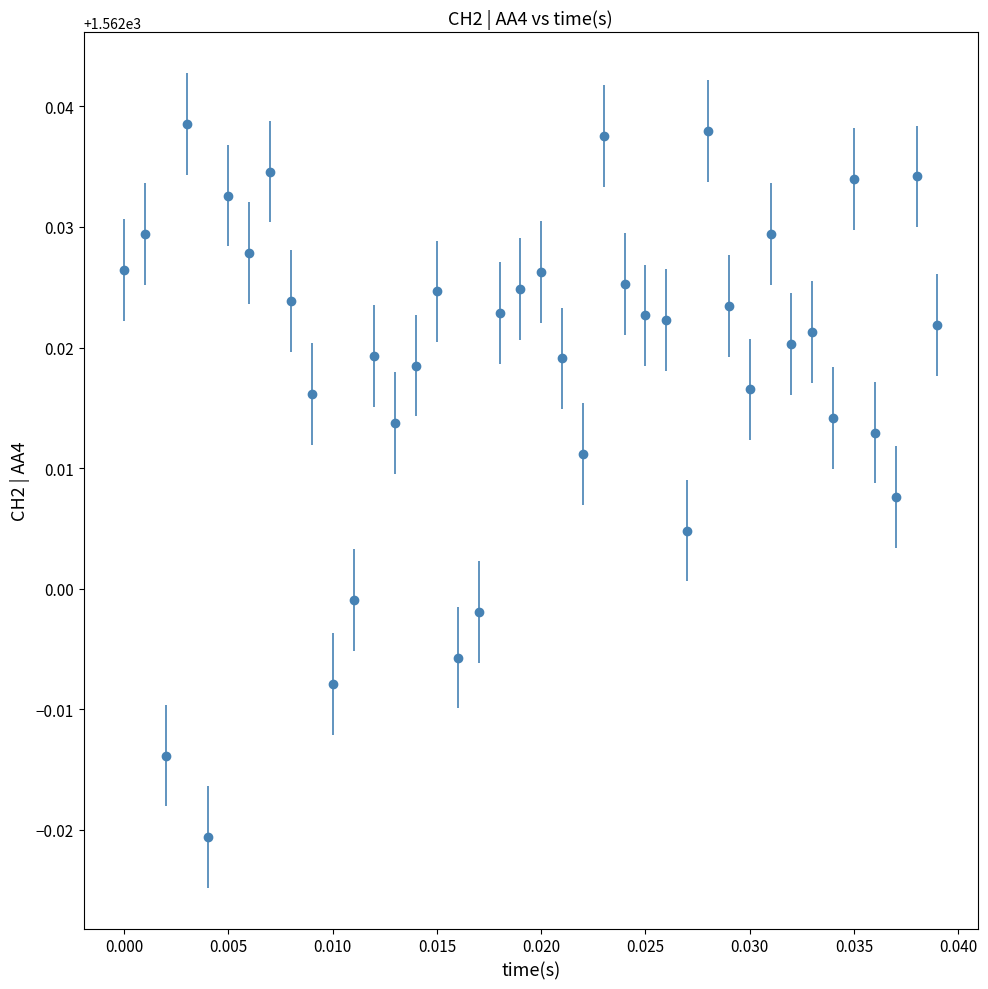

What is the sum of all values?

62480.7